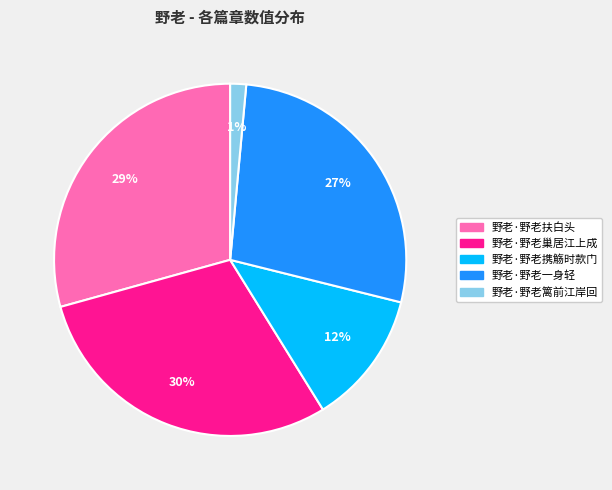

Does 野老·野老巢居江上成 account for over 50% of the chart?

No